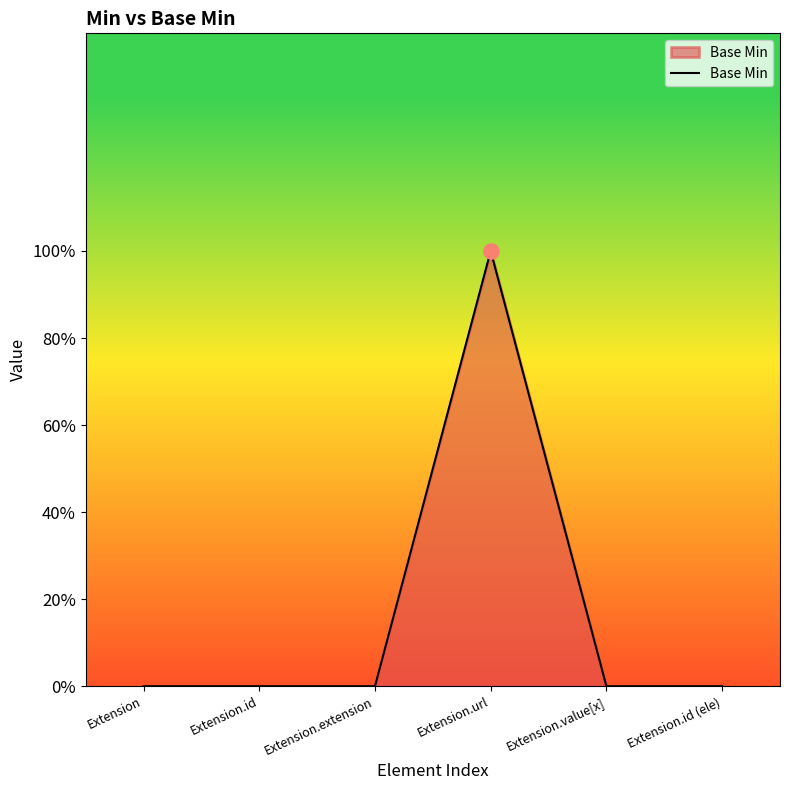

Which has a higher value, Extension.id or Extension.extension?

Extension.id